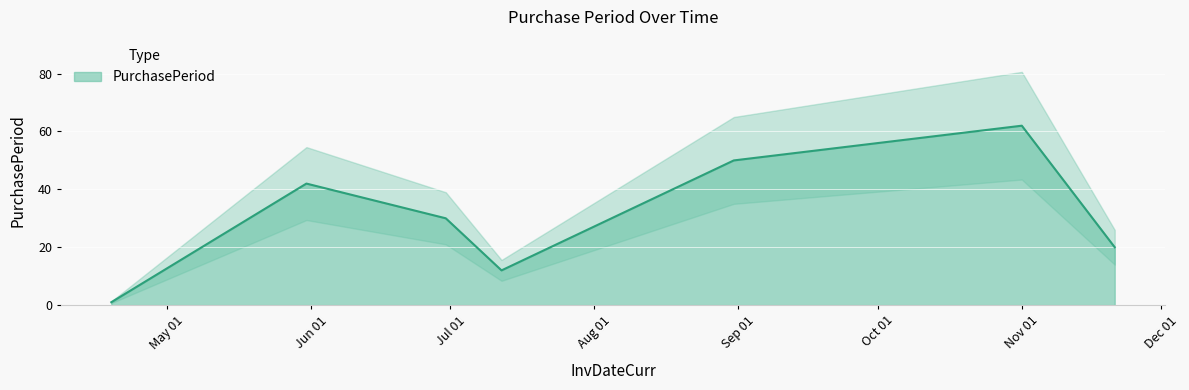

What is the highest value of the PurchasePeriod series?

62